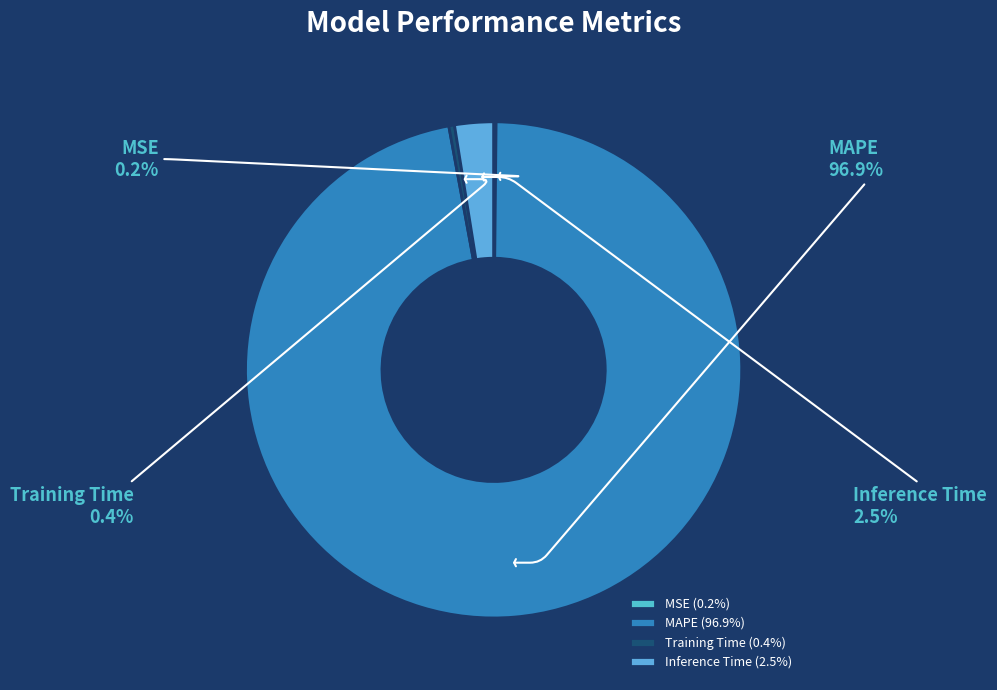

To the nearest percent, what is the difference between the largest and smallest slice percentages?

97%